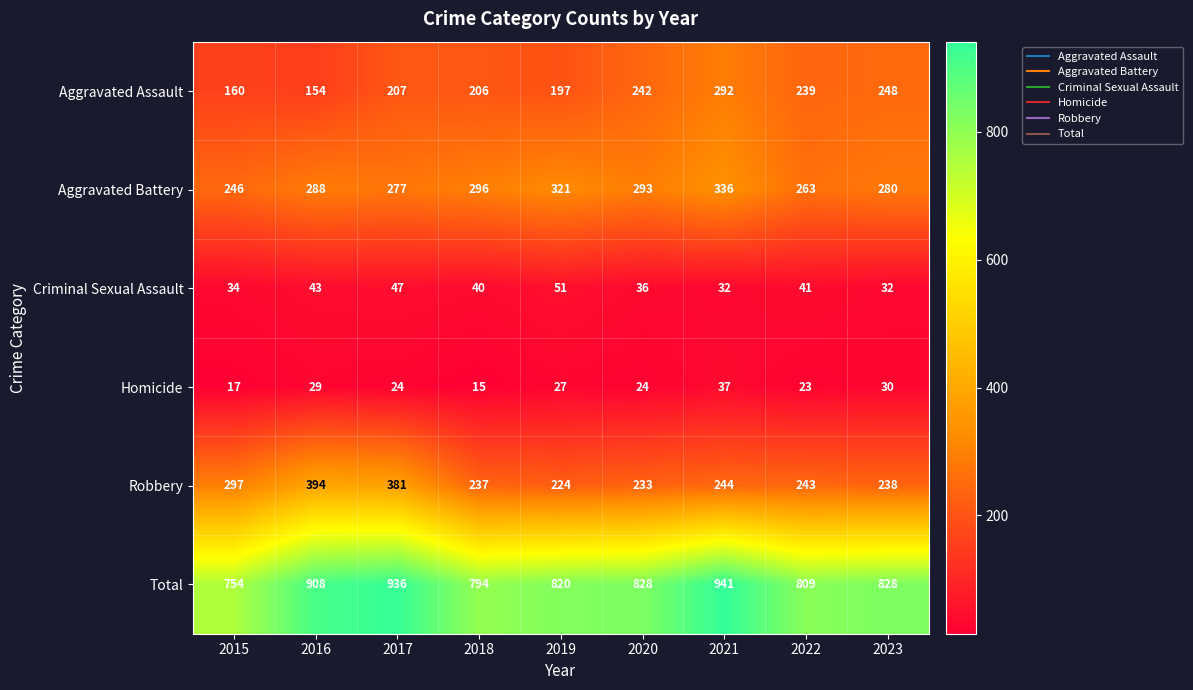

Which series has the widest spread of values?

Total